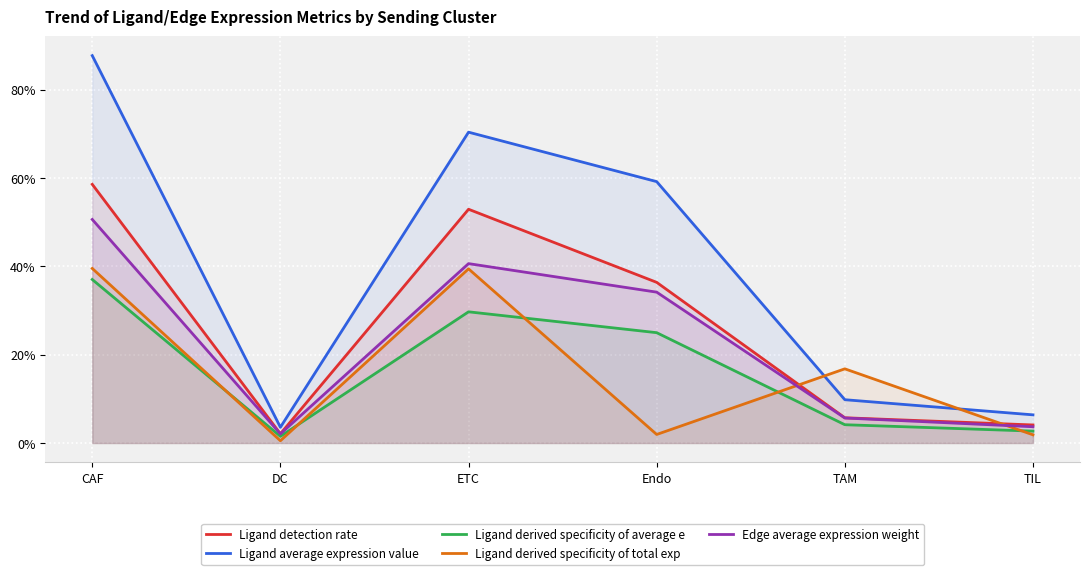

True or false: Ligand average expression value and Ligand derived specificity of average e intersect in this chart.

False